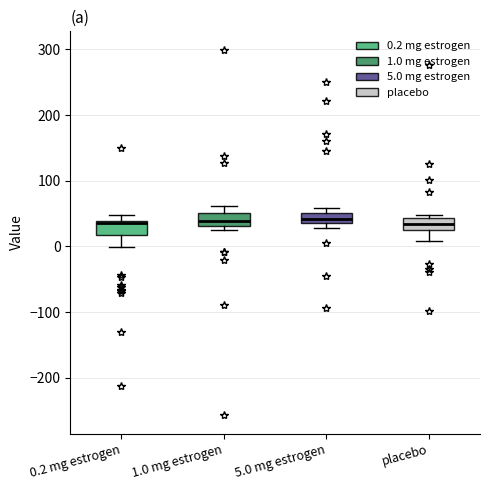

Reading left to right, read every box against the y-axis: the position of its median line, the range the box covers, and the ends of its whiskers. The values are not printed on the chart, so give them approximately, as read against the axis.

0.2 mg estrogen: median 40, box 20 to 40, whiskers 0 to 50
1.0 mg estrogen: median 40, box 30 to 50, whiskers 30 (just below the box's lower edge) to 60
5.0 mg estrogen: median 40 (inside the box), box 40 to 50, whiskers 30 to 60
placebo: median 30 (inside the box), box 30 to 40, whiskers 10 to 50